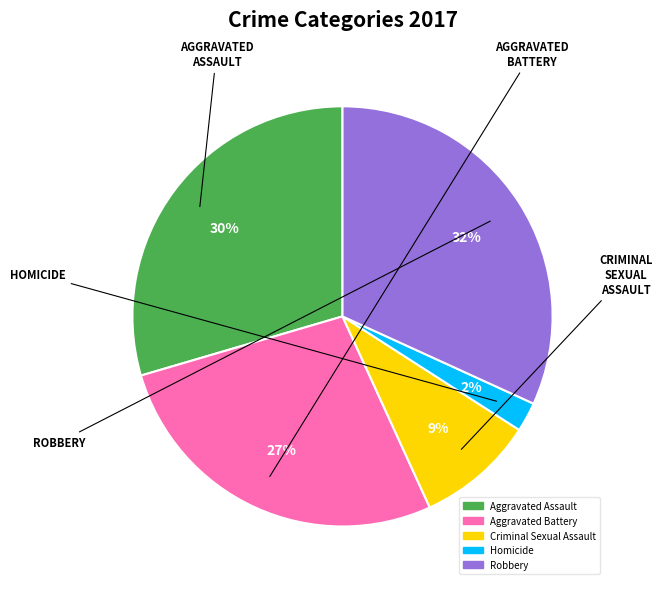

Between Homicide and Robbery, which is larger?

Robbery